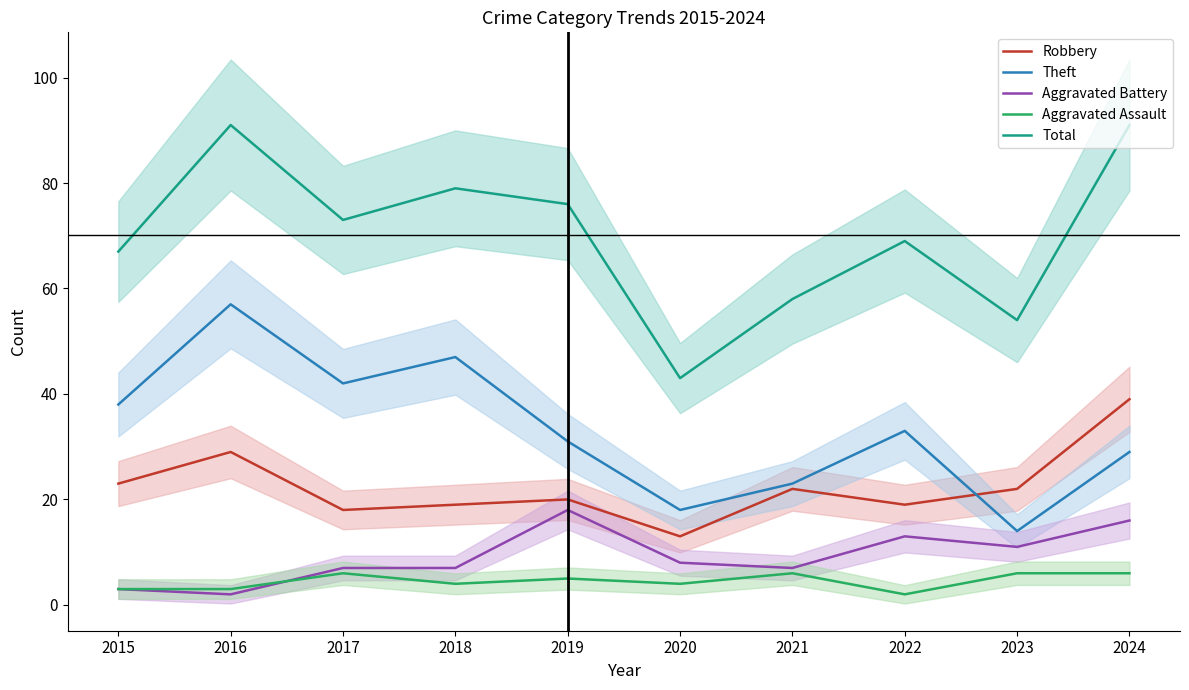

At which category is the sum across all series the highest?

2016